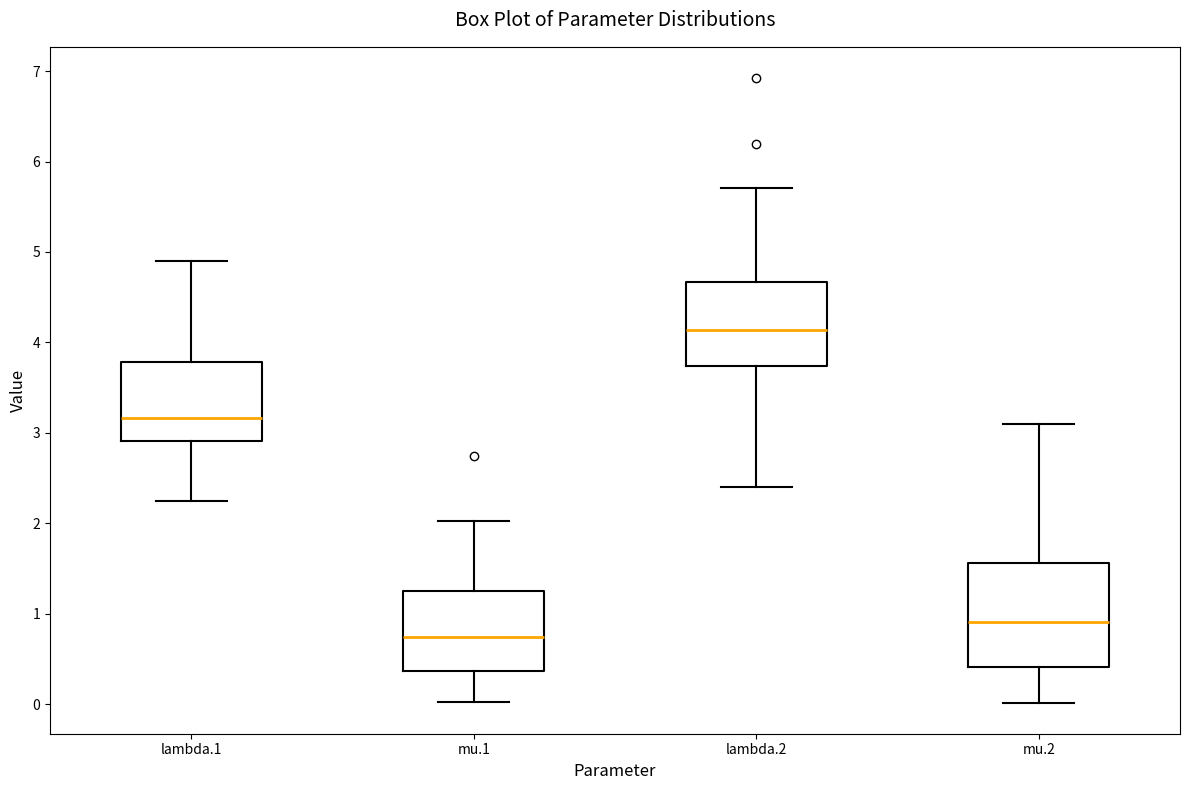

Reading left to right, read every box against the y-axis: the position of its median line, the range the box covers, and the ends of its whiskers. The values are not printed on the chart, so give them approximately, as read against the axis.

lambda.1: median 3.2, box 2.9 to 3.8, whiskers 2.2 to 4.9
mu.1: median 0.7, box 0.4 to 1.3, whiskers 0.0 to 2.0
lambda.2: median 4.1, box 3.7 to 4.7, whiskers 2.4 to 5.7
mu.2: median 0.9, box 0.4 to 1.6, whiskers 0.0 to 3.1